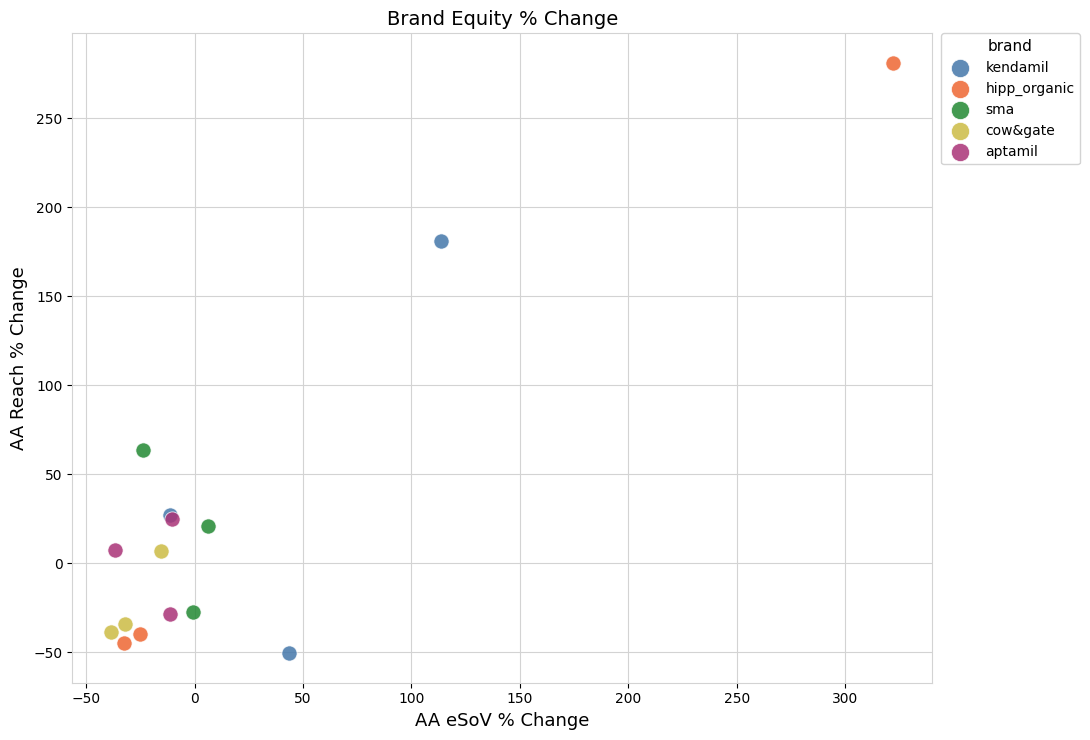

Which series contains the highest Y value?

hipp_organic